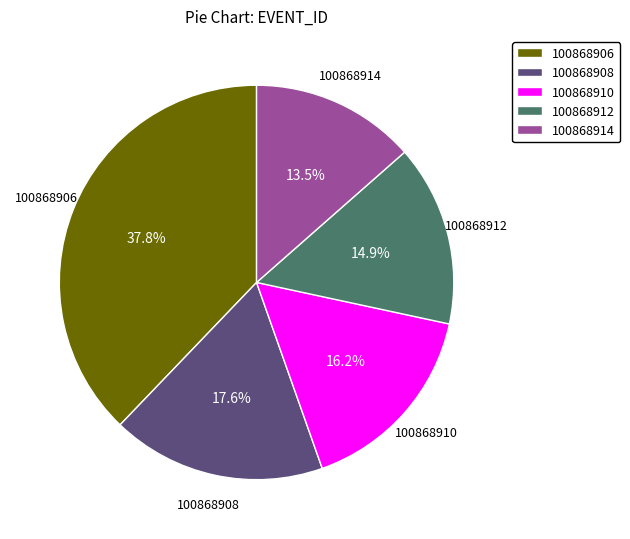

Which category has the biggest portion of the pie?

100868906